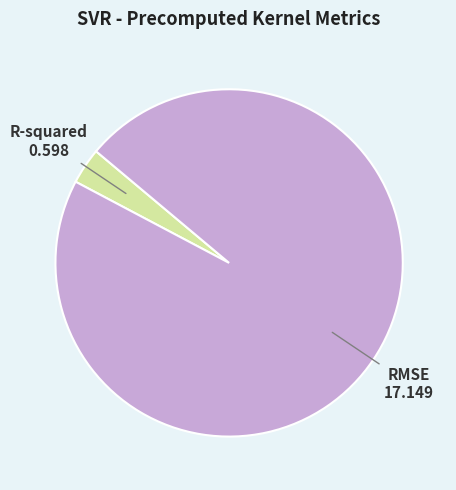

How many slices are in this pie chart?

2